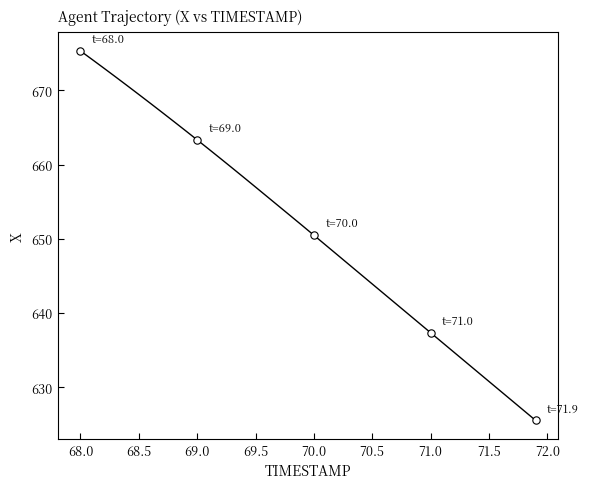

What is the range of X values (max minus min)?

3.9